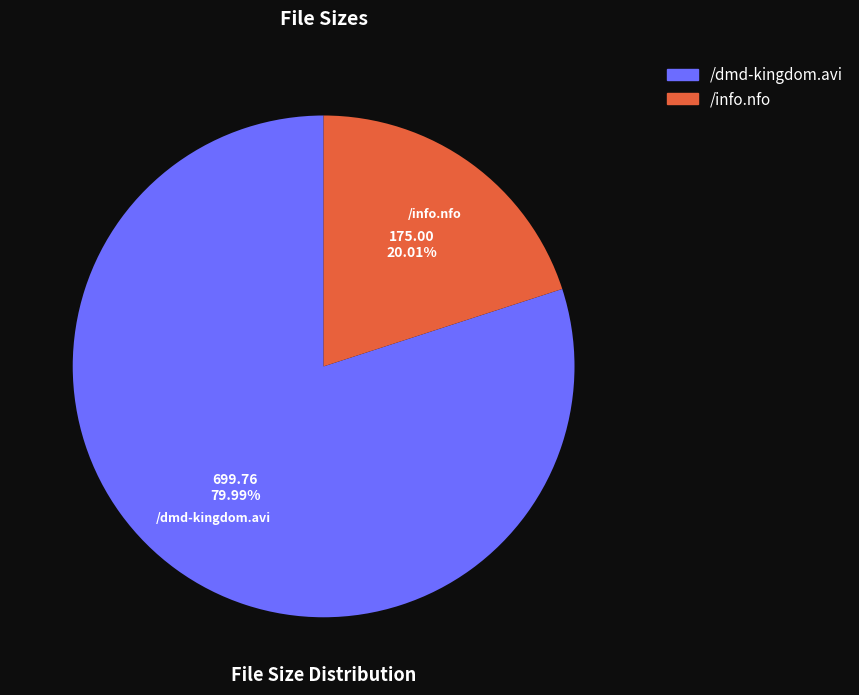

To the nearest percent, what portion does /info.nfo represent?

20%